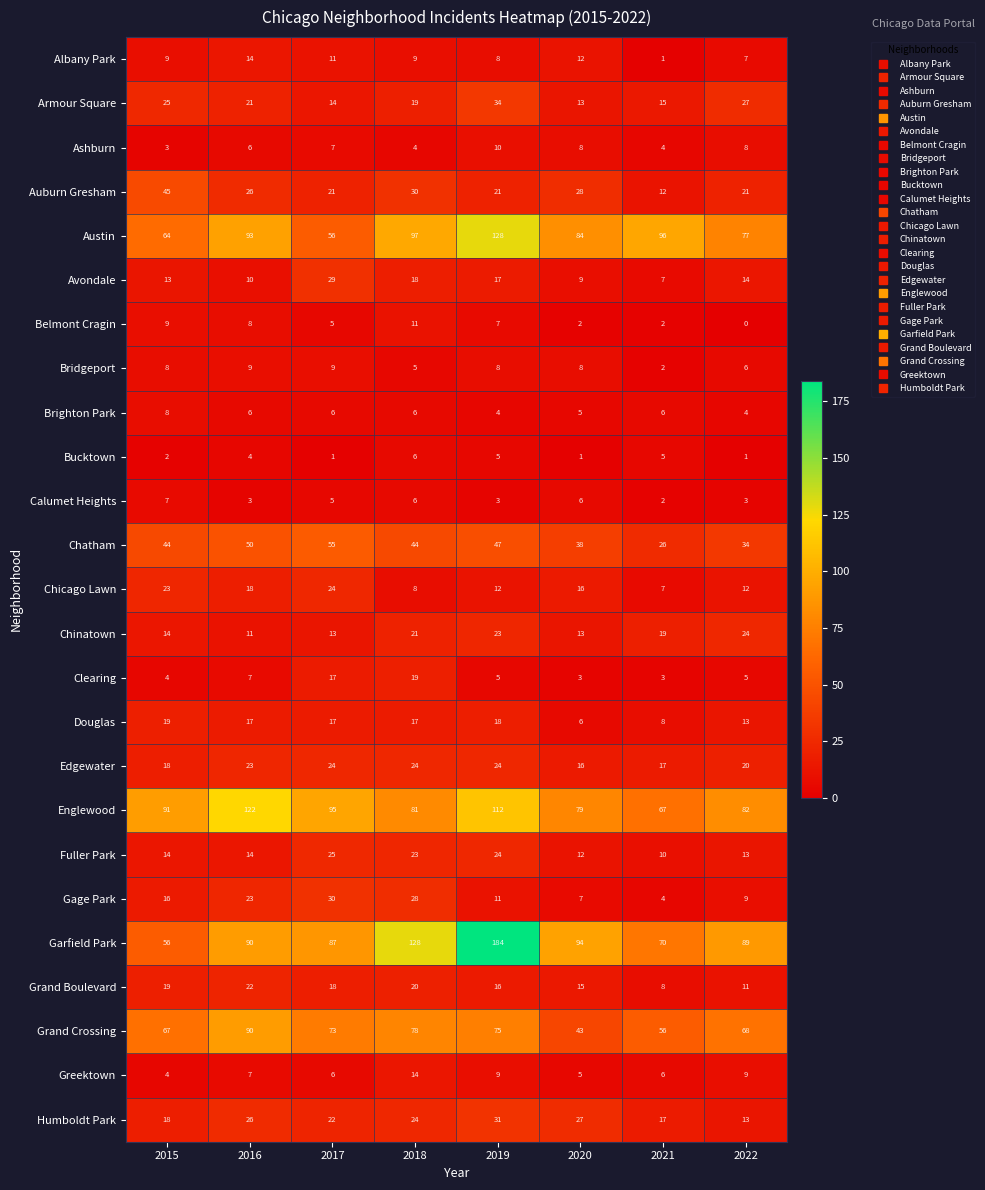

At how many categories does at least one series exceed 112?

3